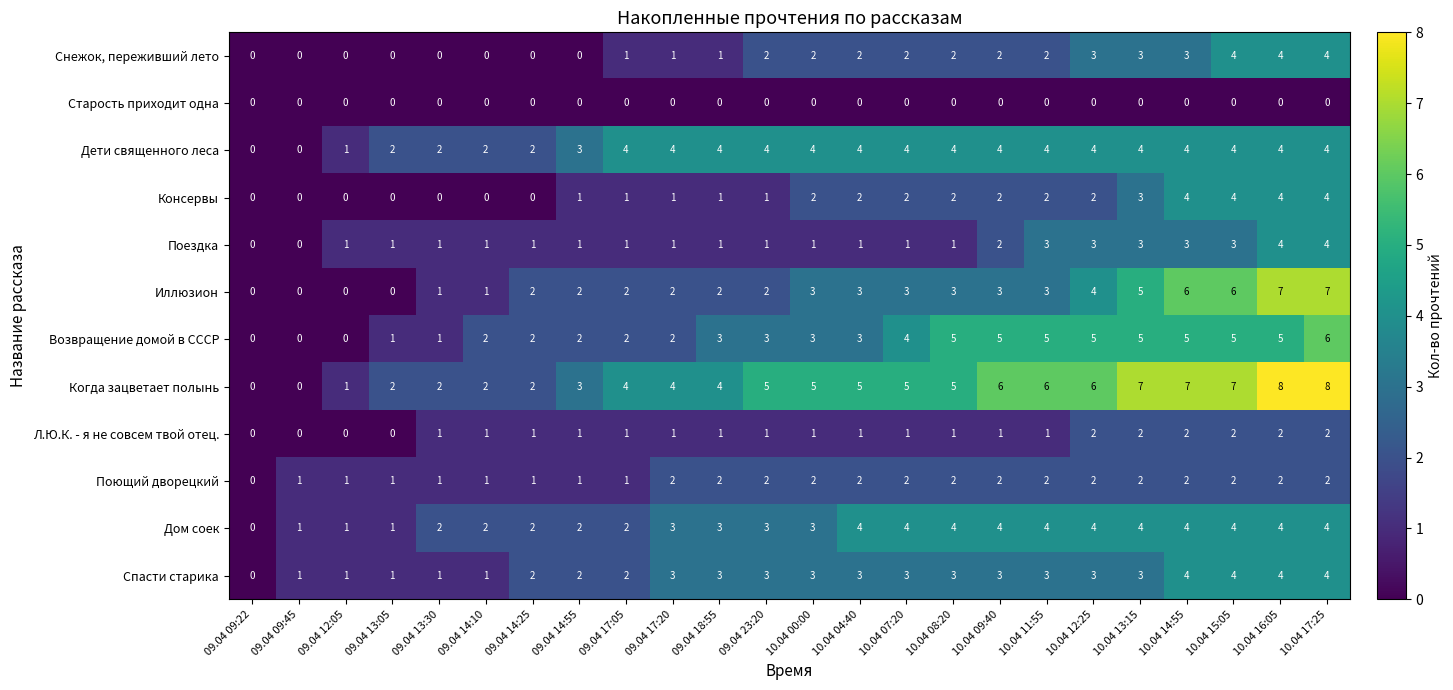

What is the total value across all series at 10.04 08:20?

32